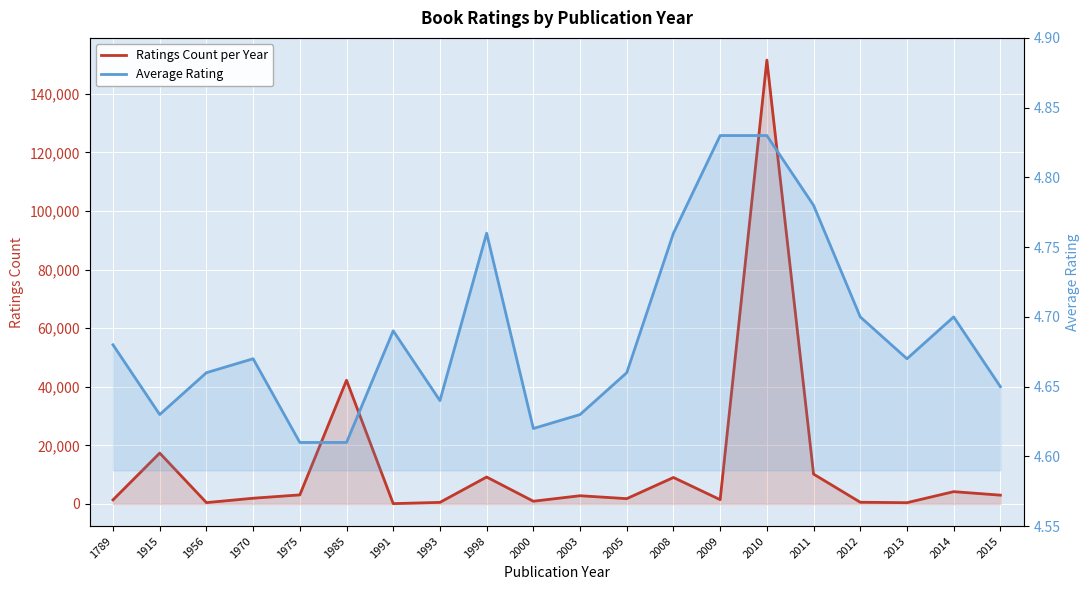

How many interior local peaks does the Average Rating series have?

4